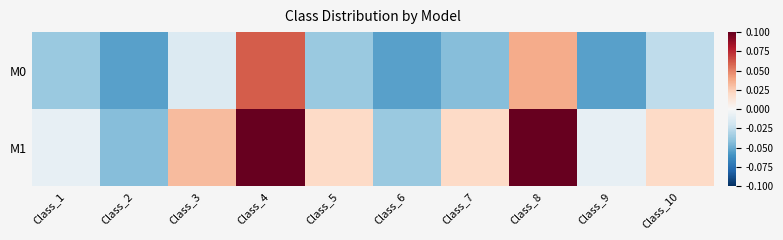

What is the smallest value displayed?

-0.1